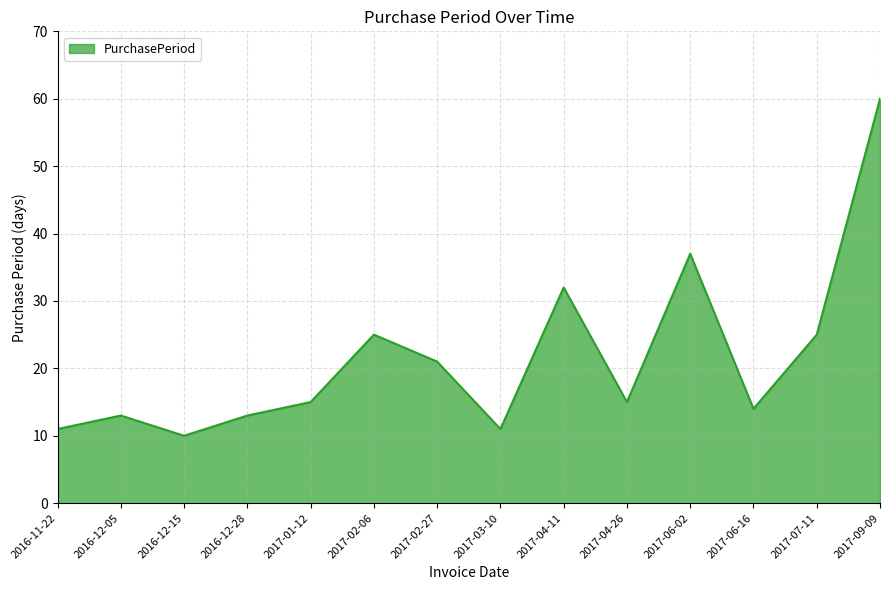

What is the approximate value at 2017-02-27, to the nearest 10?

20